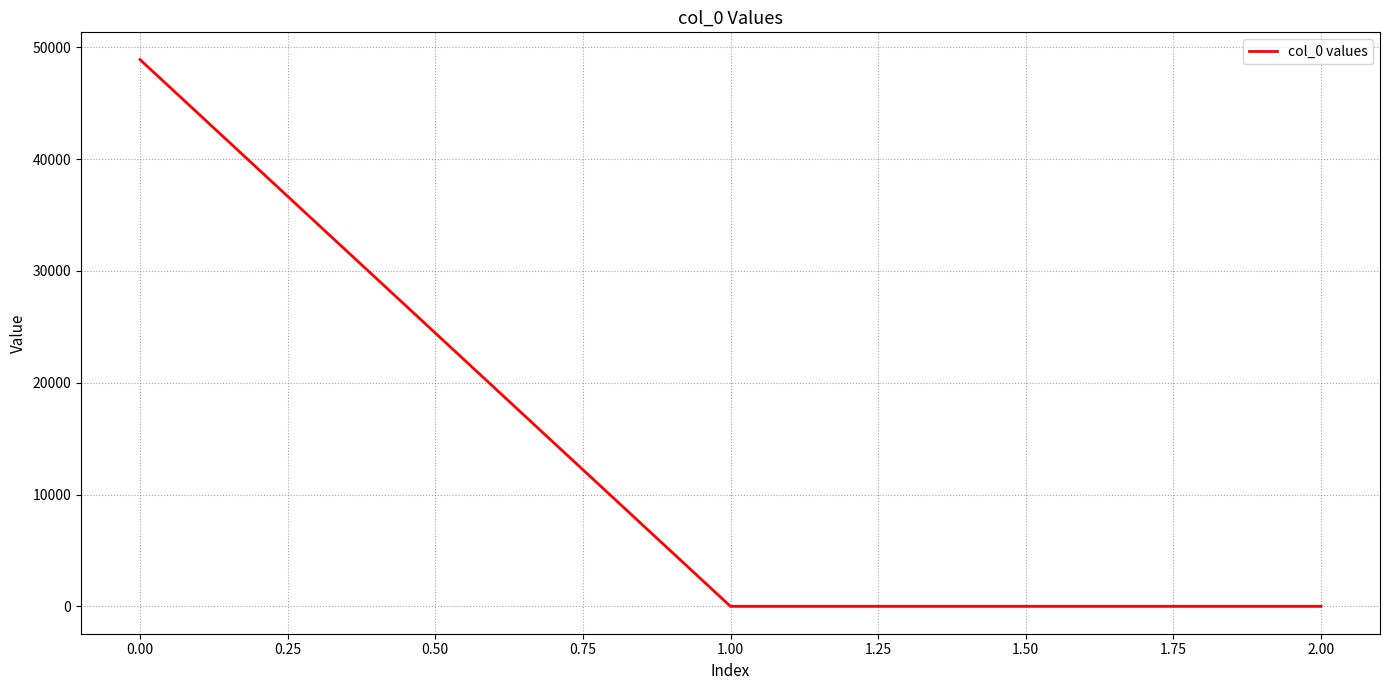

At which category does the chart reach its peak across all series?

0.00